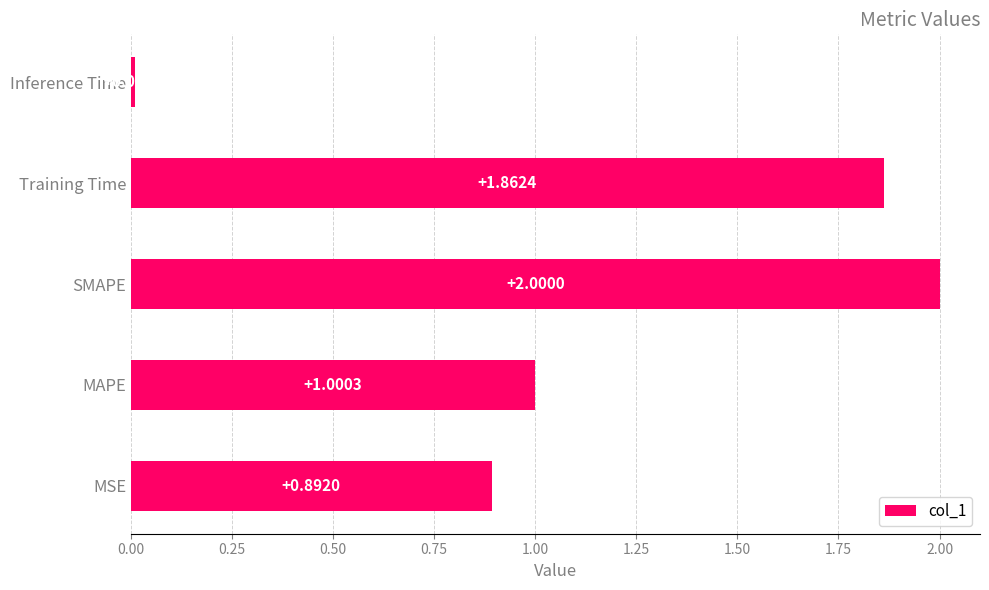

Which category has the highest value across all series?

SMAPE